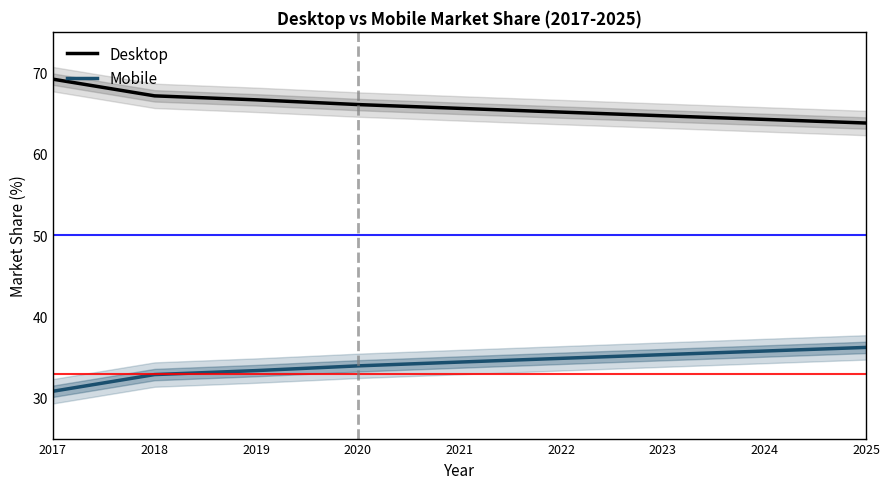

Rank the series by their average value, from lowest to highest.

Mobile, Desktop